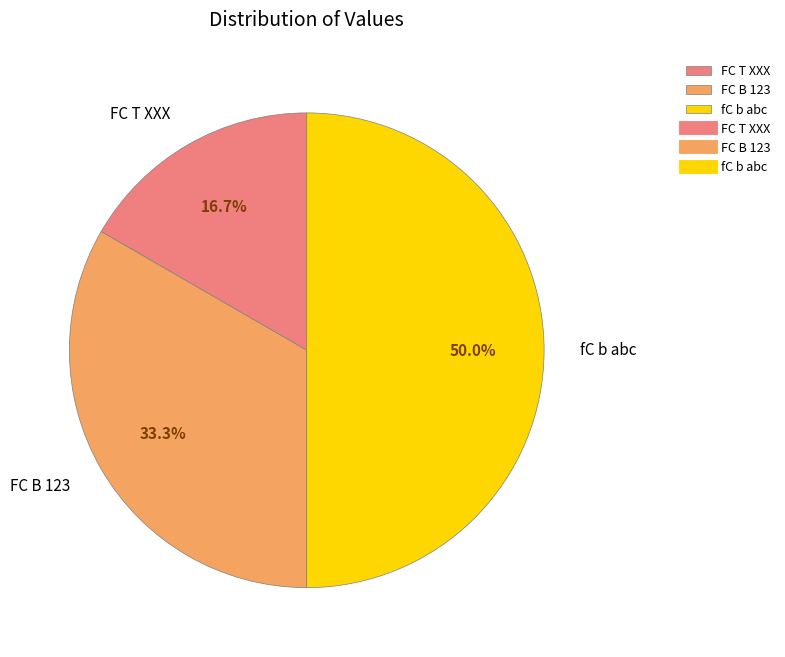

Which has a higher value, FC B 123 or fC b abc?

fC b abc